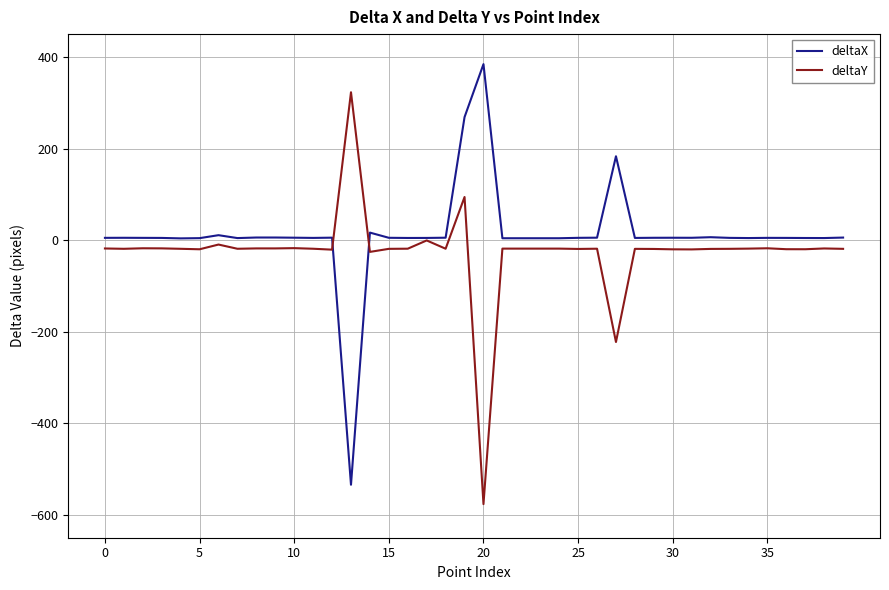

What is the sum of all deltaX values?

496.5